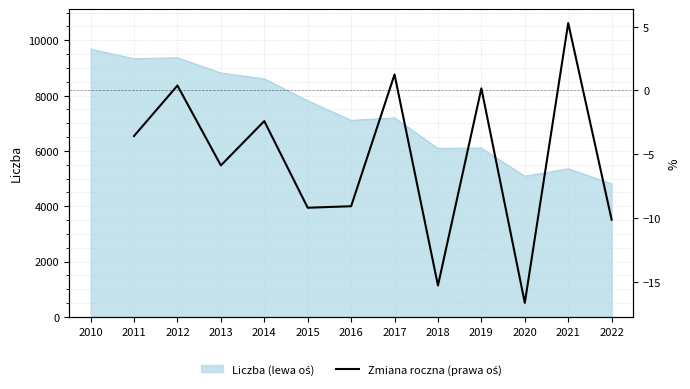

At which category does the chart reach its peak across all series?

2021